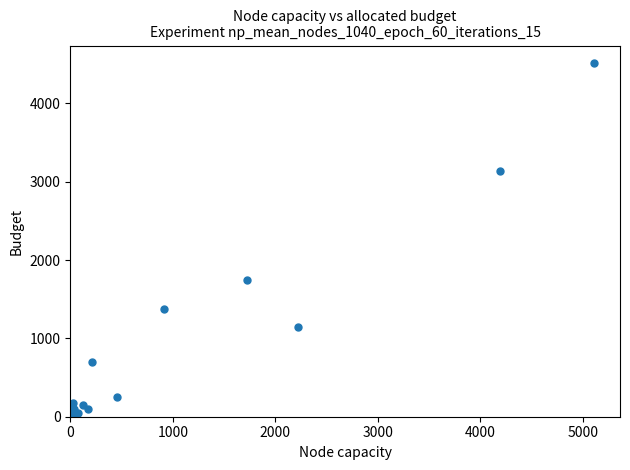

What Y value in the scatter plot is closest to 2265?

1742